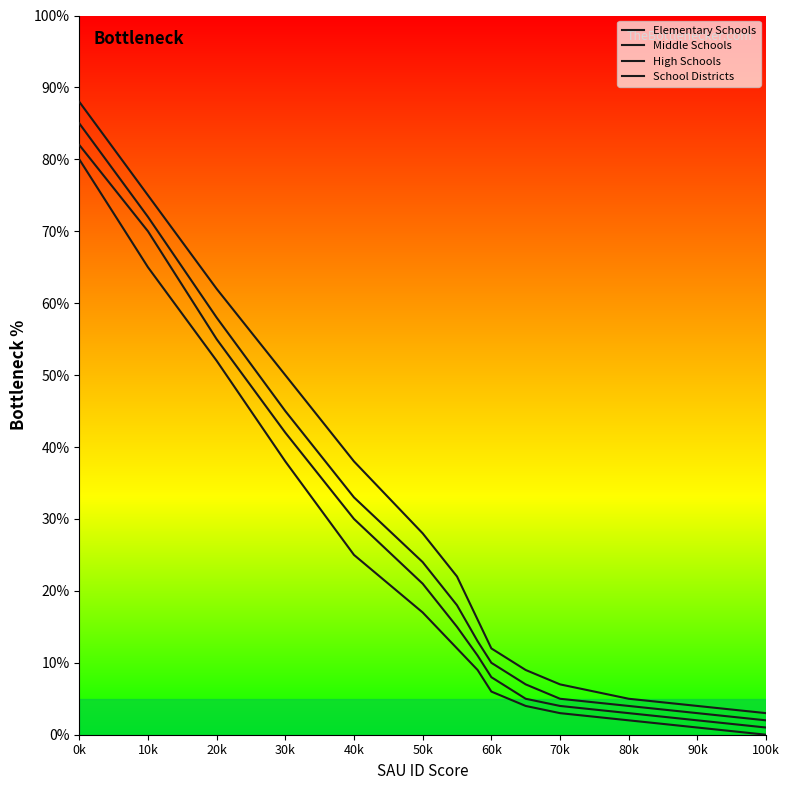

How many lines are shown in the chart?

4